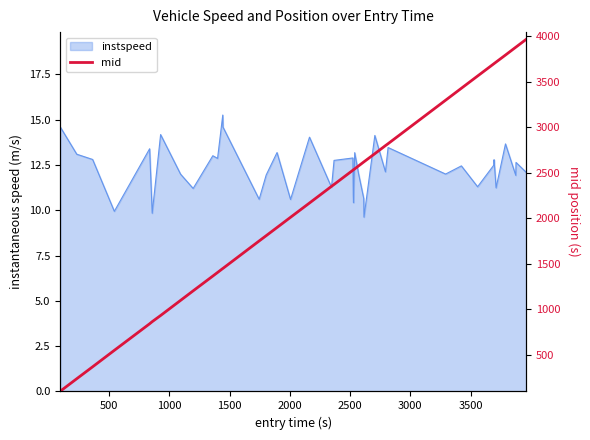

Count the number of values greater than 2528.

20